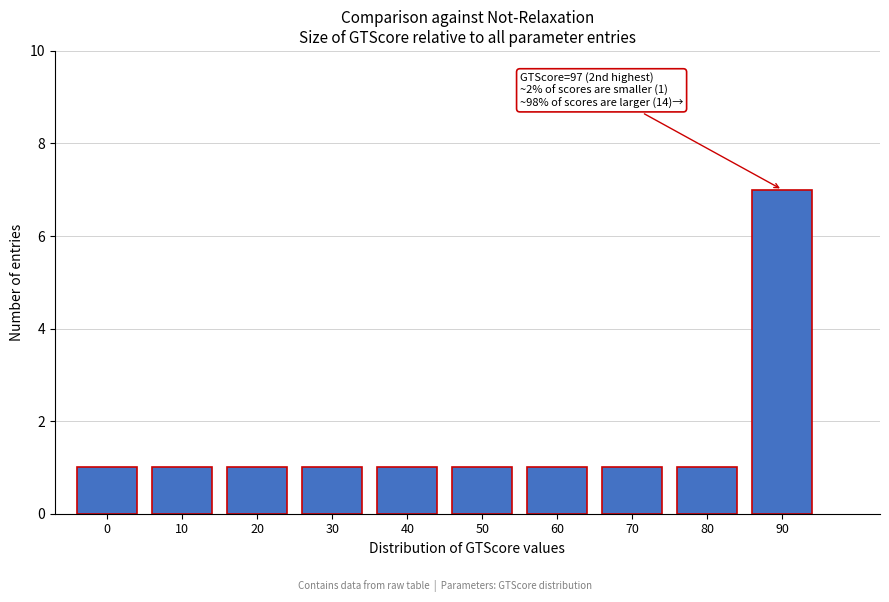

Reading left to right, extract all data points from this chart.

0=1	10=1	20=1	30=1	40=1	50=1	60=1	70=1	80=1	90=7